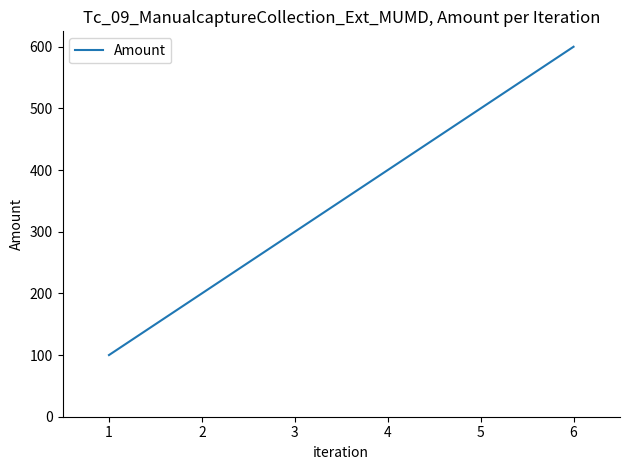

Rank the categories by value from highest to lowest.

6, 5, 4, 3, 2, 1